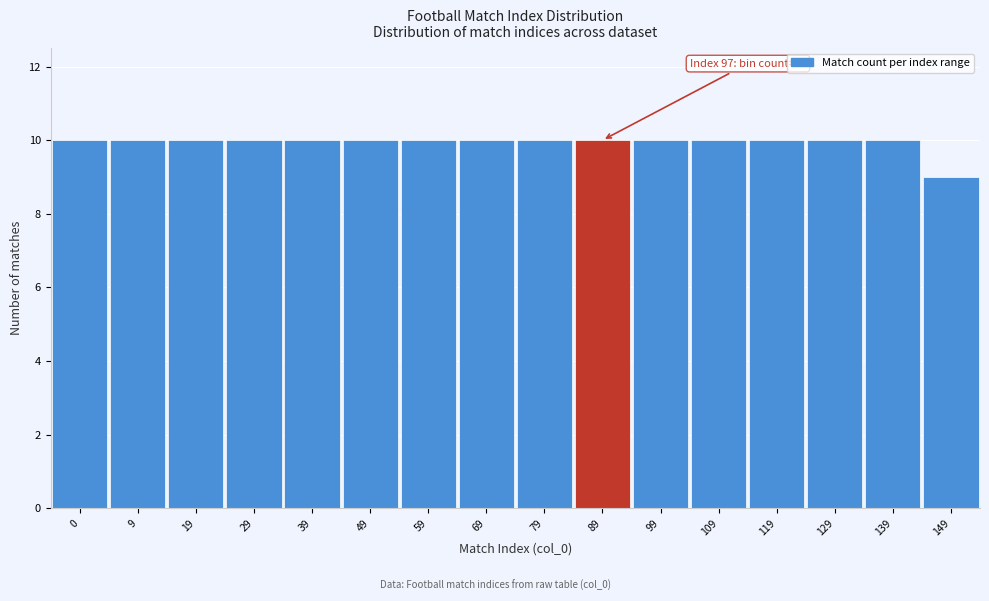

Reading left to right, list all the values displayed in this chart.

0=10	9=10	19=10	29=10	39=10	49=10	59=10	69=10	79=10	89=10	99=10	109=10	119=10	129=10	139=10	149=9